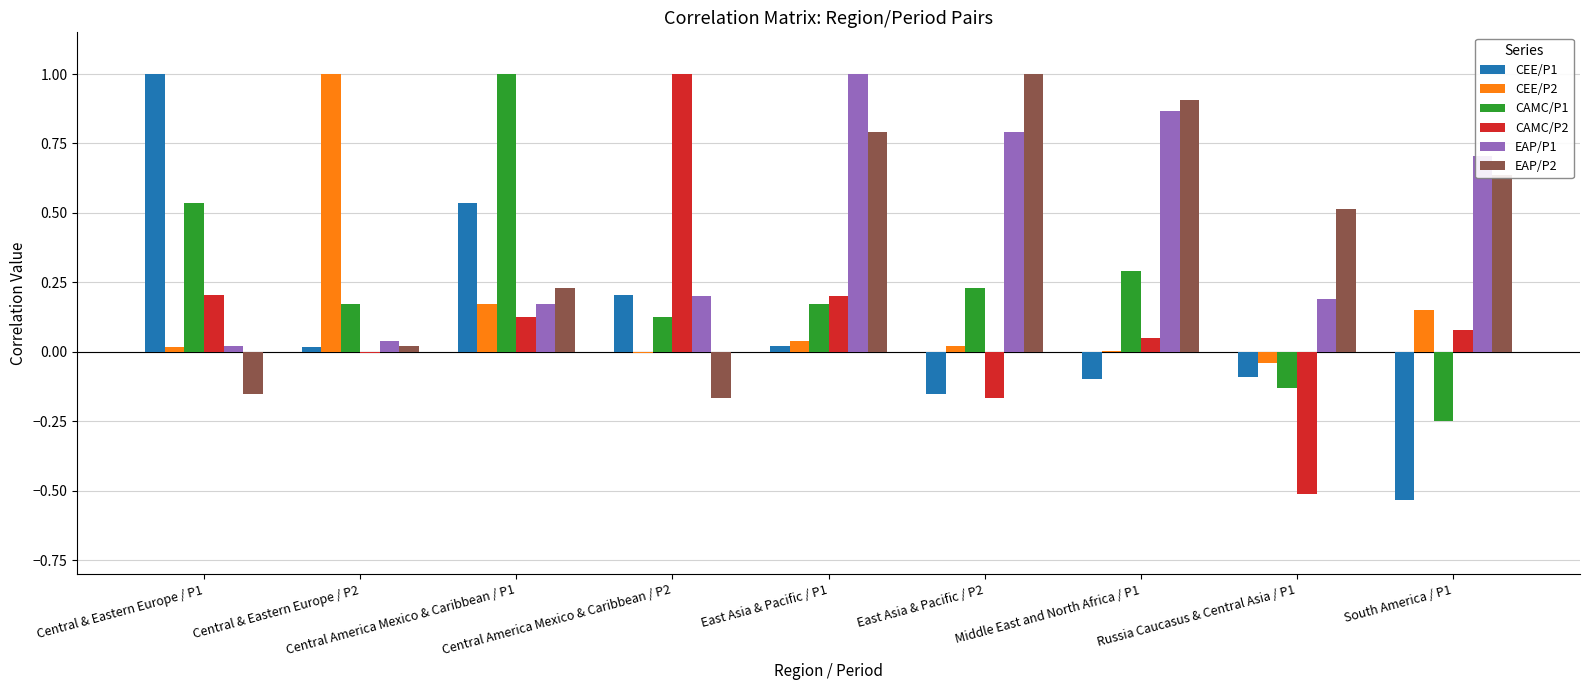

What is the highest value of the CEE/P1 series?

1.0